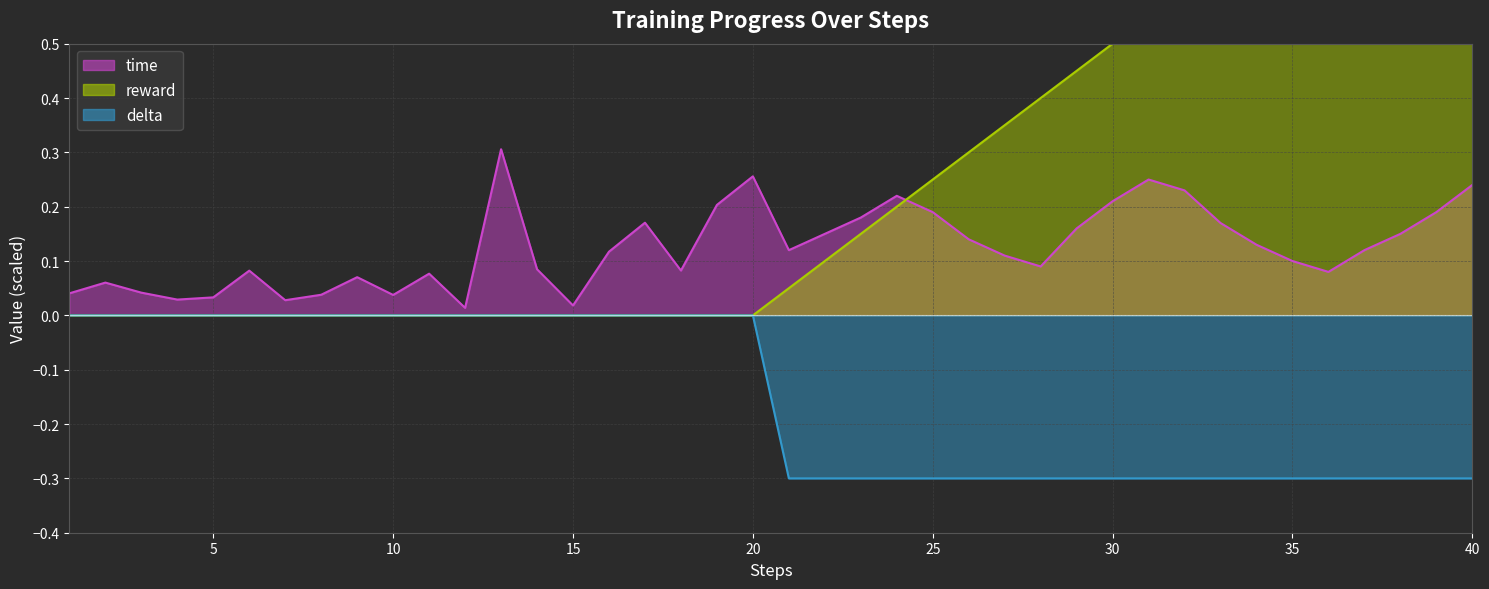

At which label is time closest to 0?

12